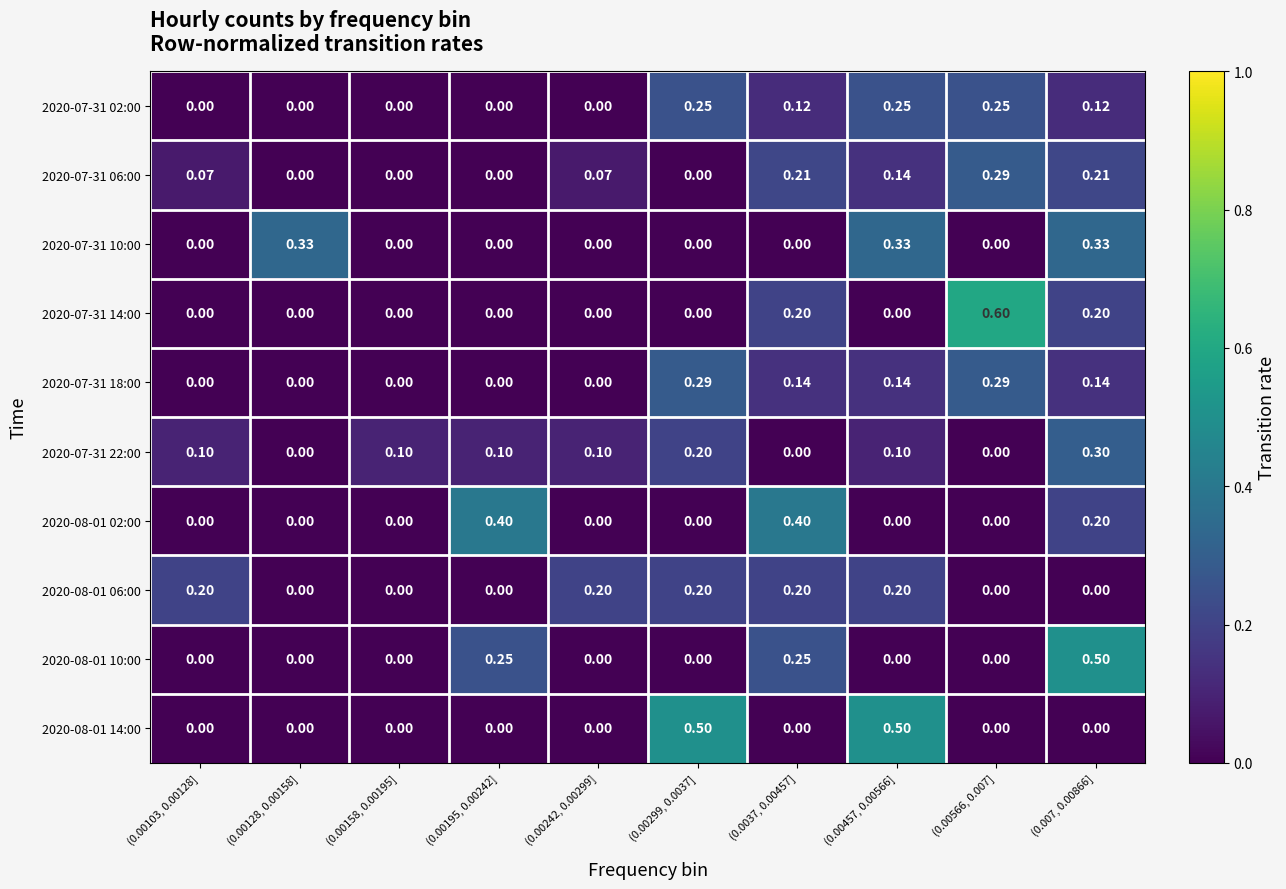

Reading left to right, what are all the values shown in this chart?

2020-07-31 02:00: (0.00103, 0.00128]=0.0	(0.00128, 0.00158]=0.0	(0.00158, 0.00195]=0.0	(0.00195, 0.00242]=0.0	(0.00242, 0.00299]=0.0	(0.00299, 0.0037]=0.2	(0.0037, 0.00457]=0.1	(0.00457, 0.00566]=0.2	(0.00566, 0.007]=0.2	(0.007, 0.00866]=0.1
2020-07-31 06:00: (0.00103, 0.00128]=0.1	(0.00128, 0.00158]=0.0	(0.00158, 0.00195]=0.0	(0.00195, 0.00242]=0.0	(0.00242, 0.00299]=0.1	(0.00299, 0.0037]=0.0	(0.0037, 0.00457]=0.2	(0.00457, 0.00566]=0.1	(0.00566, 0.007]=0.3	(0.007, 0.00866]=0.2
2020-07-31 10:00: (0.00103, 0.00128]=0.0	(0.00128, 0.00158]=0.3	(0.00158, 0.00195]=0.0	(0.00195, 0.00242]=0.0	(0.00242, 0.00299]=0.0	(0.00299, 0.0037]=0.0	(0.0037, 0.00457]=0.0	(0.00457, 0.00566]=0.3	(0.00566, 0.007]=0.0	(0.007, 0.00866]=0.3
2020-07-31 14:00: (0.00103, 0.00128]=0.0	(0.00128, 0.00158]=0.0	(0.00158, 0.00195]=0.0	(0.00195, 0.00242]=0.0	(0.00242, 0.00299]=0.0	(0.00299, 0.0037]=0.0	(0.0037, 0.00457]=0.2	(0.00457, 0.00566]=0.0	(0.00566, 0.007]=0.6	(0.007, 0.00866]=0.2
2020-07-31 18:00: (0.00103, 0.00128]=0.0	(0.00128, 0.00158]=0.0	(0.00158, 0.00195]=0.0	(0.00195, 0.00242]=0.0	(0.00242, 0.00299]=0.0	(0.00299, 0.0037]=0.3	(0.0037, 0.00457]=0.1	(0.00457, 0.00566]=0.1	(0.00566, 0.007]=0.3	(0.007, 0.00866]=0.1
2020-07-31 22:00: (0.00103, 0.00128]=0.1	(0.00128, 0.00158]=0.0	(0.00158, 0.00195]=0.1	(0.00195, 0.00242]=0.1	(0.00242, 0.00299]=0.1	(0.00299, 0.0037]=0.2	(0.0037, 0.00457]=0.0	(0.00457, 0.00566]=0.1	(0.00566, 0.007]=0.0	(0.007, 0.00866]=0.3
2020-08-01 02:00: (0.00103, 0.00128]=0.0	(0.00128, 0.00158]=0.0	(0.00158, 0.00195]=0.0	(0.00195, 0.00242]=0.4	(0.00242, 0.00299]=0.0	(0.00299, 0.0037]=0.0	(0.0037, 0.00457]=0.4	(0.00457, 0.00566]=0.0	(0.00566, 0.007]=0.0	(0.007, 0.00866]=0.2
2020-08-01 06:00: (0.00103, 0.00128]=0.2	(0.00128, 0.00158]=0.0	(0.00158, 0.00195]=0.0	(0.00195, 0.00242]=0.0	(0.00242, 0.00299]=0.2	(0.00299, 0.0037]=0.2	(0.0037, 0.00457]=0.2	(0.00457, 0.00566]=0.2	(0.00566, 0.007]=0.0	(0.007, 0.00866]=0.0
2020-08-01 10:00: (0.00103, 0.00128]=0.0	(0.00128, 0.00158]=0.0	(0.00158, 0.00195]=0.0	(0.00195, 0.00242]=0.2	(0.00242, 0.00299]=0.0	(0.00299, 0.0037]=0.0	(0.0037, 0.00457]=0.2	(0.00457, 0.00566]=0.0	(0.00566, 0.007]=0.0	(0.007, 0.00866]=0.5
2020-08-01 14:00: (0.00103, 0.00128]=0.0	(0.00128, 0.00158]=0.0	(0.00158, 0.00195]=0.0	(0.00195, 0.00242]=0.0	(0.00242, 0.00299]=0.0	(0.00299, 0.0037]=0.5	(0.0037, 0.00457]=0.0	(0.00457, 0.00566]=0.5	(0.00566, 0.007]=0.0	(0.007, 0.00866]=0.0